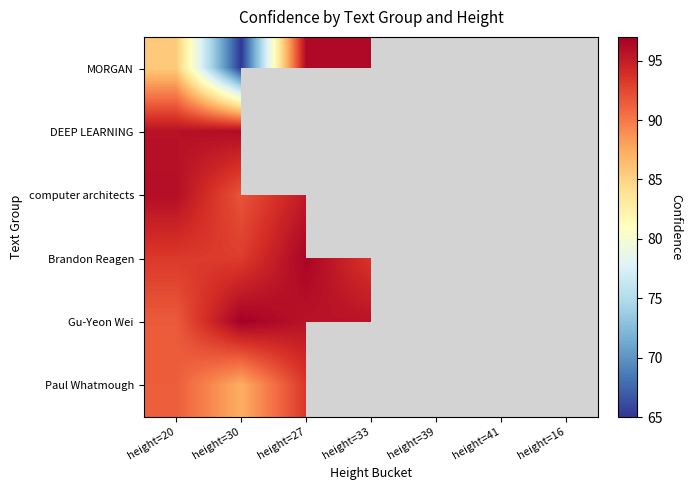

At height=41, list the series in order from smallest to largest.

MORGAN, DEEP LEARNING, computer architects, Brandon Reagen, Gu-Yeon Wei, Paul Whatmough